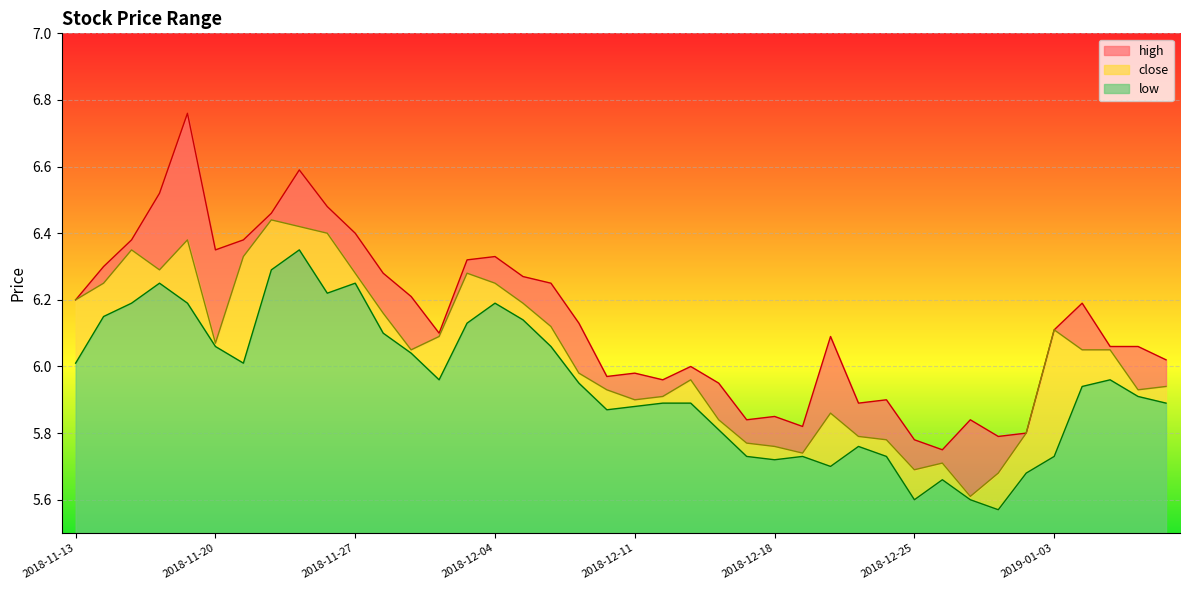

What is the difference between the highest and lowest values at 2018-12-04?

0.1